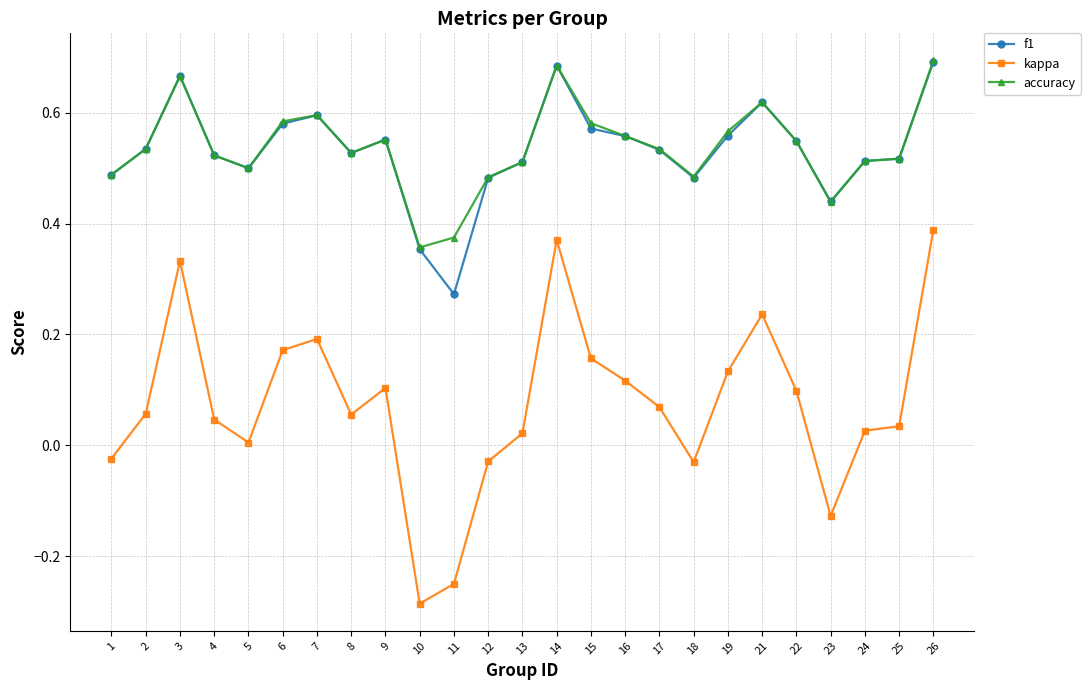

Which category has the lowest value across all series?

10